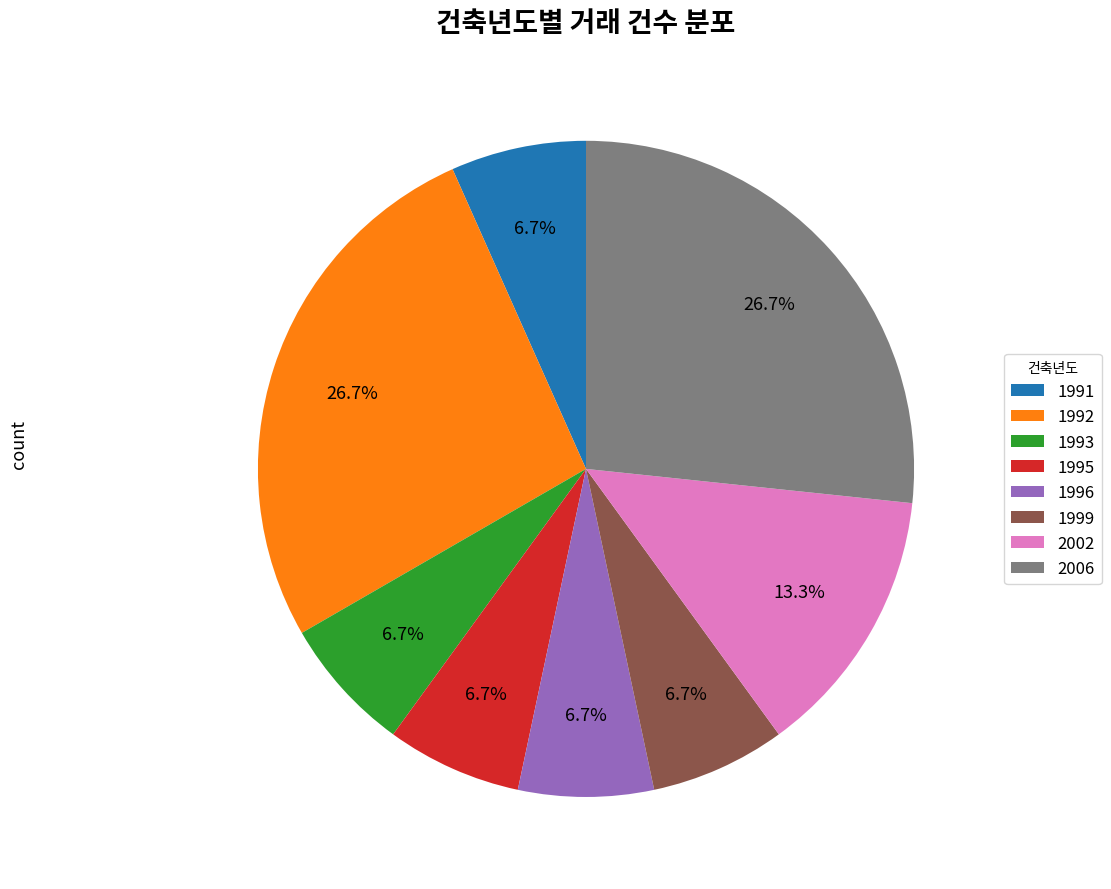

Count the number of slices in the pie.

8